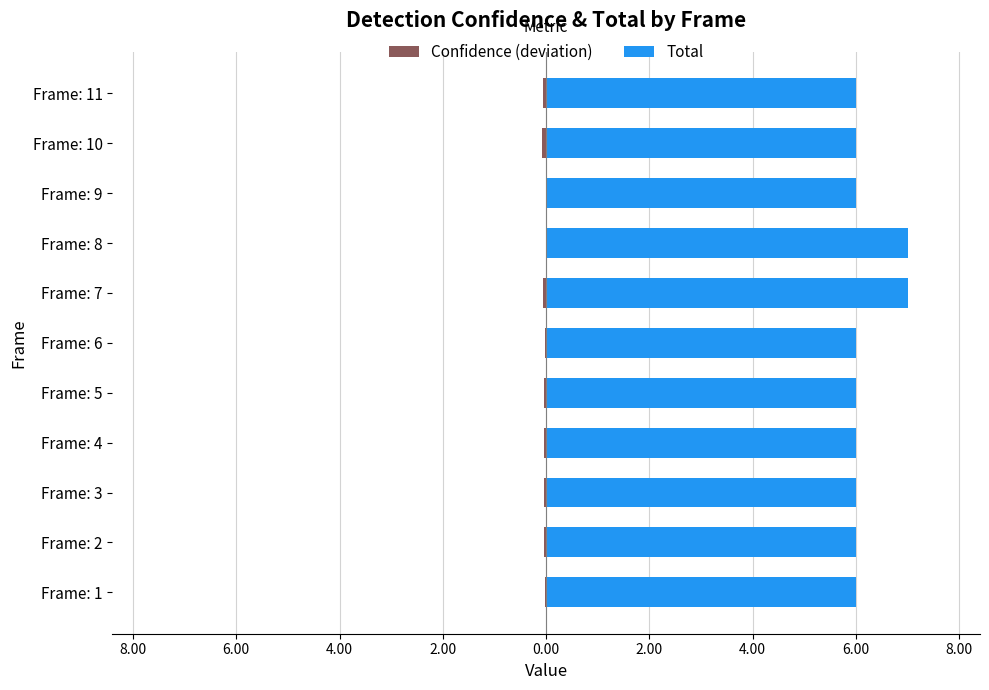

What is the total value across all series at 10.00?

6.0